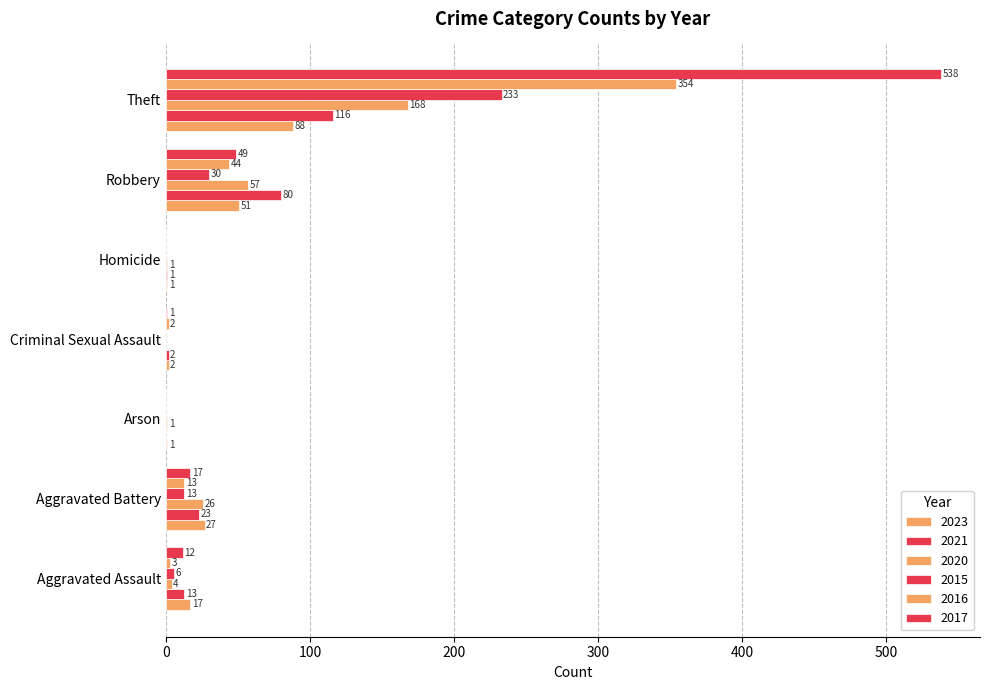

True or false: 2023 has a value of 51 at Robbery.

True